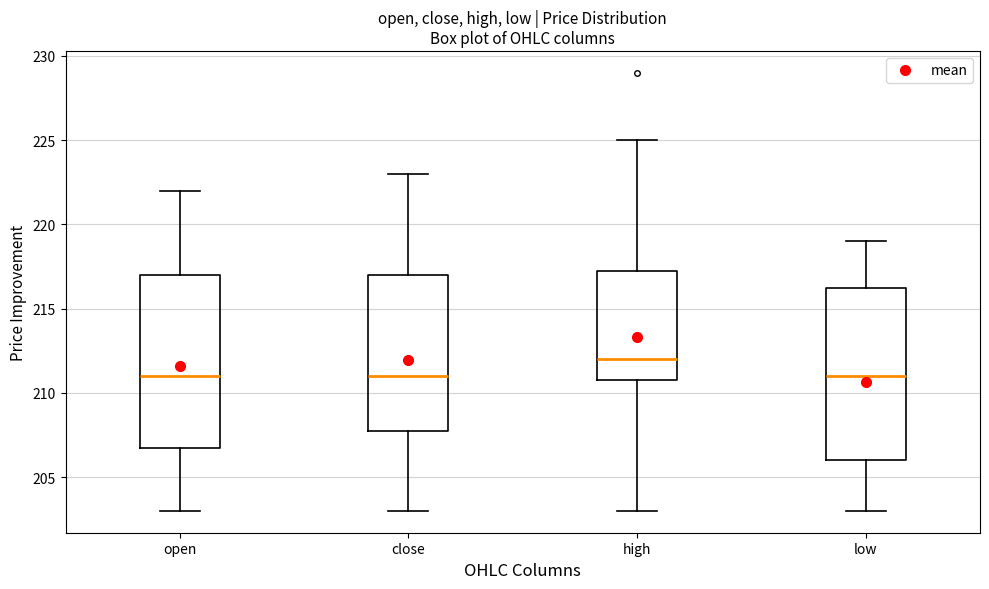

Reading left to right, read every box against the y-axis: the position of its median line, the range the box covers, and the ends of its whiskers. The values are not printed on the chart, so give them approximately, as read against the axis.

open: median 211.0, box 207.0 to 217.0, whiskers 203.0 to 222.0
close: median 211.0, box 208.0 to 217.0, whiskers 203.0 to 223.0
high: median 212.0, box 211.0 to 217.5, whiskers 203.0 to 225.0
low: median 211.0, box 206.0 to 216.5, whiskers 203.0 to 219.0